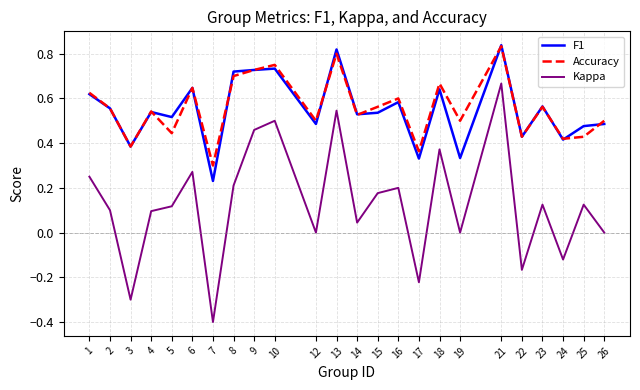

At which category is the sum across all series the highest?

21